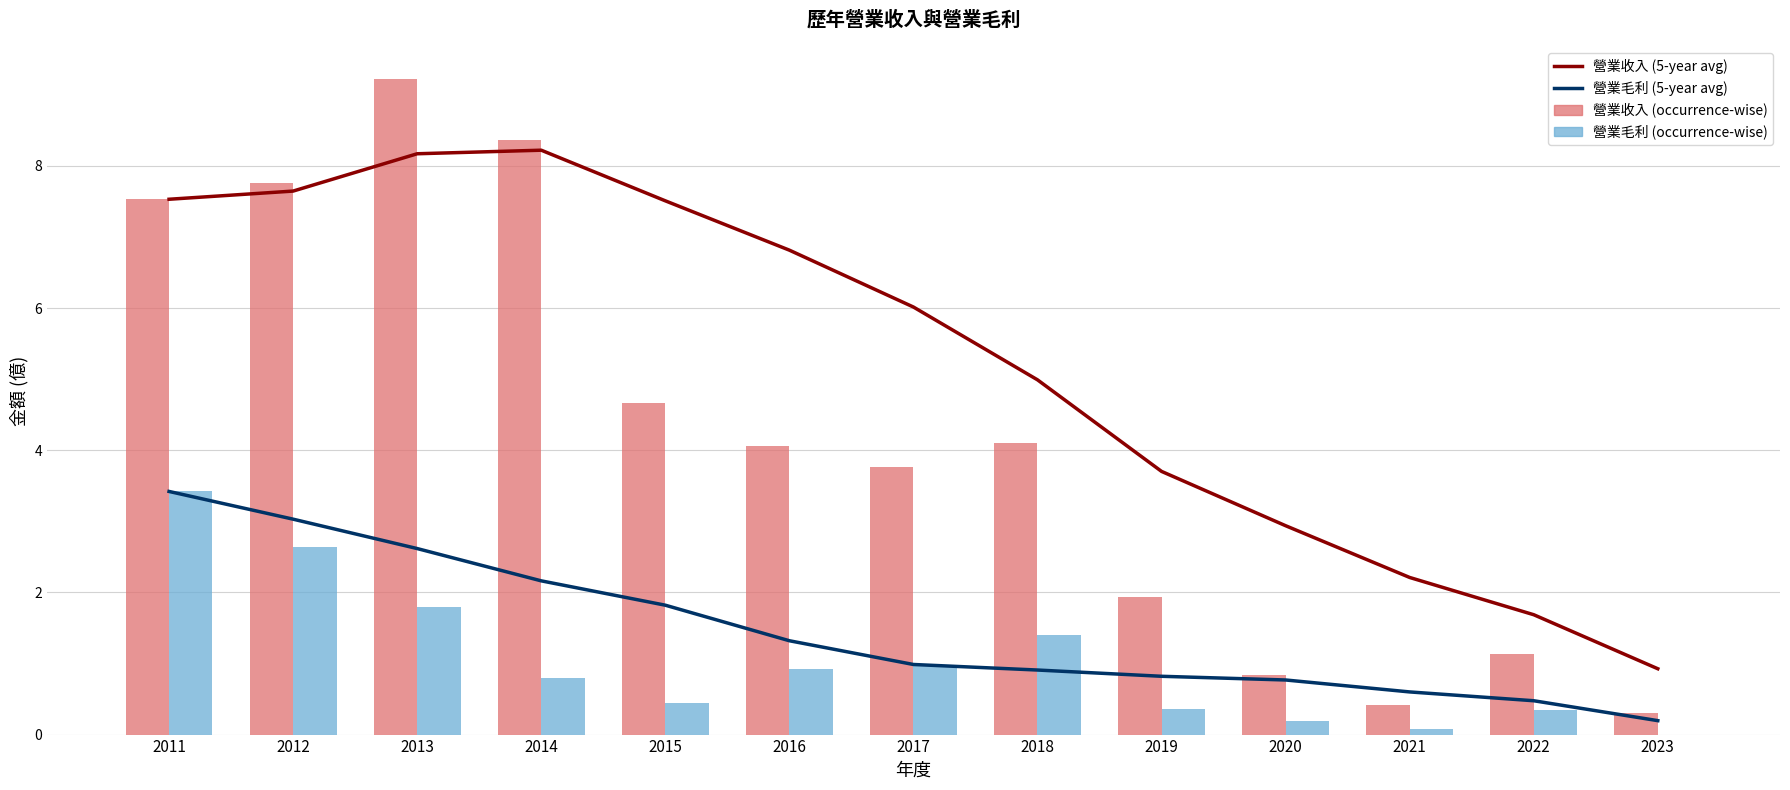

Which category has the lowest value across all series?

2023